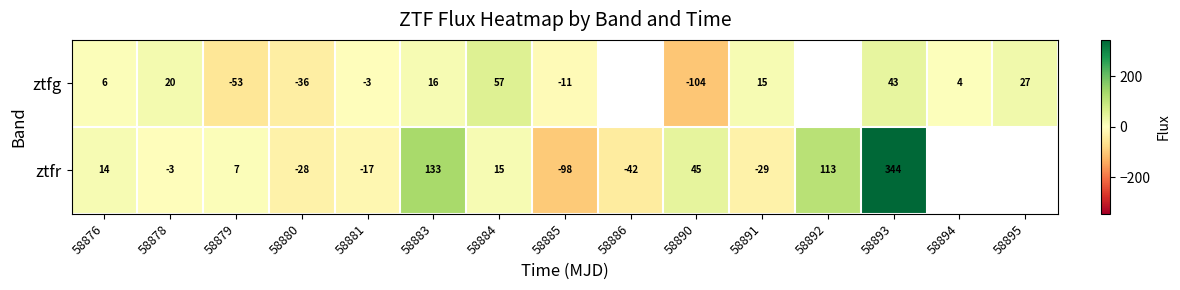

At 58885, list the series in order from largest to smallest.

ztfg, ztfr